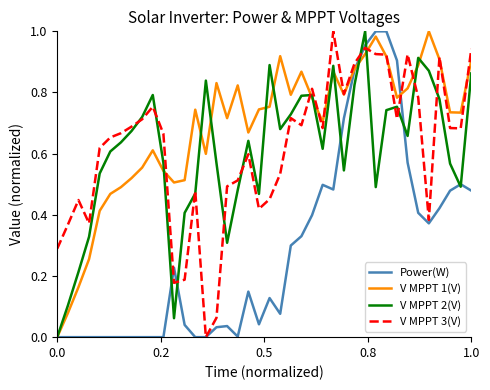

Reading right to left, transcribe all the data shown in this chart.

Power(W): 0.5	0.5	0.5	0.4	0.4	0.4	0.6	0.9	1.0	1.0	1.0	0.9	0.7	0.5	0.5	0.4	0.3	0.3	0.1	0.1	0.0	0.1	0.0	0.0	0.0	0.0	0.0	0.0	0.2	0.0	0.0	0.0	0.0	0.0	0.0	0.0	0.0	0.0	0.0	0.0
V MPPT 1(V): 0.9	0.7	0.7	0.9	1.0	0.9	0.8	0.8	0.9	1.0	0.9	0.9	0.8	0.9	0.7	0.8	0.9	0.8	0.9	0.8	0.7	0.7	0.8	0.7	0.8	0.6	0.7	0.5	0.5	0.5	0.6	0.6	0.5	0.5	0.5	0.4	0.3	0.2	0.1	0.0
V MPPT 2(V): 0.9	0.5	0.6	0.8	0.9	0.9	0.7	0.8	0.7	0.5	1.0	0.8	0.5	0.9	0.6	0.8	0.8	0.7	0.7	0.9	0.5	0.6	0.5	0.3	0.6	0.8	0.5	0.4	0.1	0.6	0.8	0.7	0.7	0.6	0.6	0.5	0.3	0.2	0.1	0.0
V MPPT 3(V): 0.9	0.7	0.7	0.9	0.4	0.8	0.9	0.7	0.9	0.9	0.9	0.9	0.8	1.0	0.7	0.8	0.7	0.7	0.5	0.5	0.4	0.6	0.5	0.5	0.1	0.0	0.5	0.2	0.2	0.7	0.8	0.7	0.7	0.7	0.7	0.6	0.4	0.4	0.4	0.3